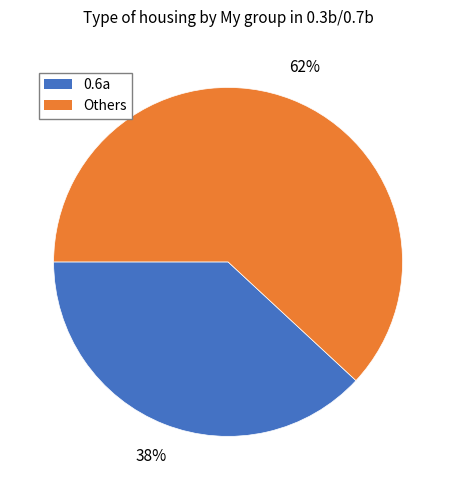

Count the number of slices in the pie.

2